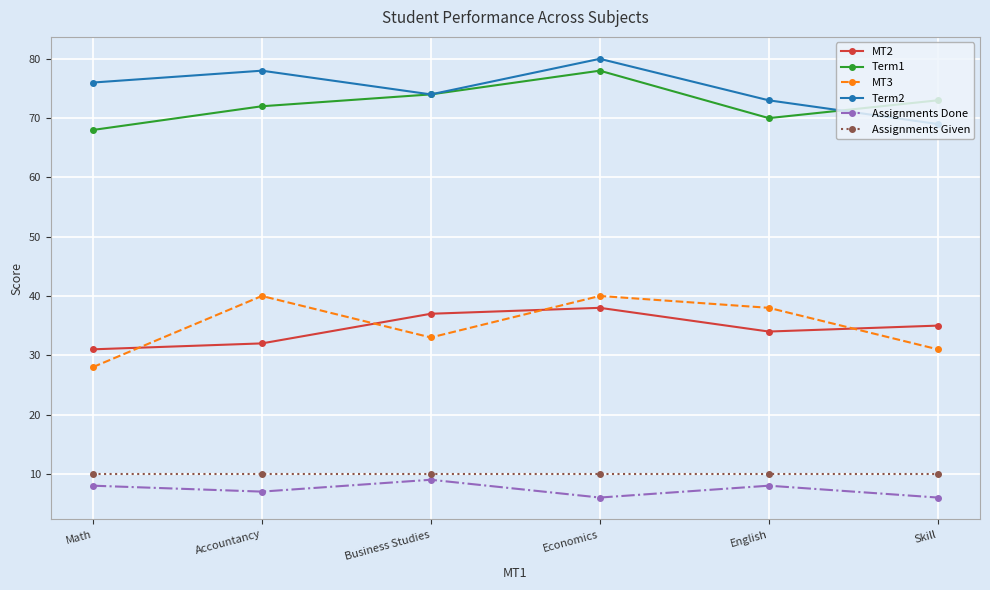

Between Math and Economics, which series saw the biggest shift?

MT3